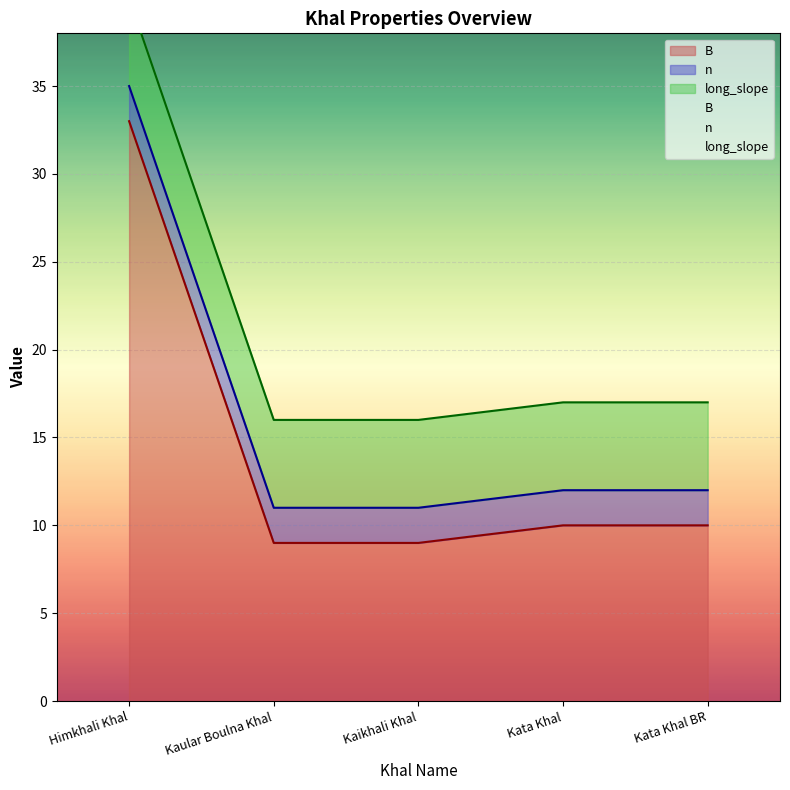

What is the label of the 4th point from the left?

Kata Khal